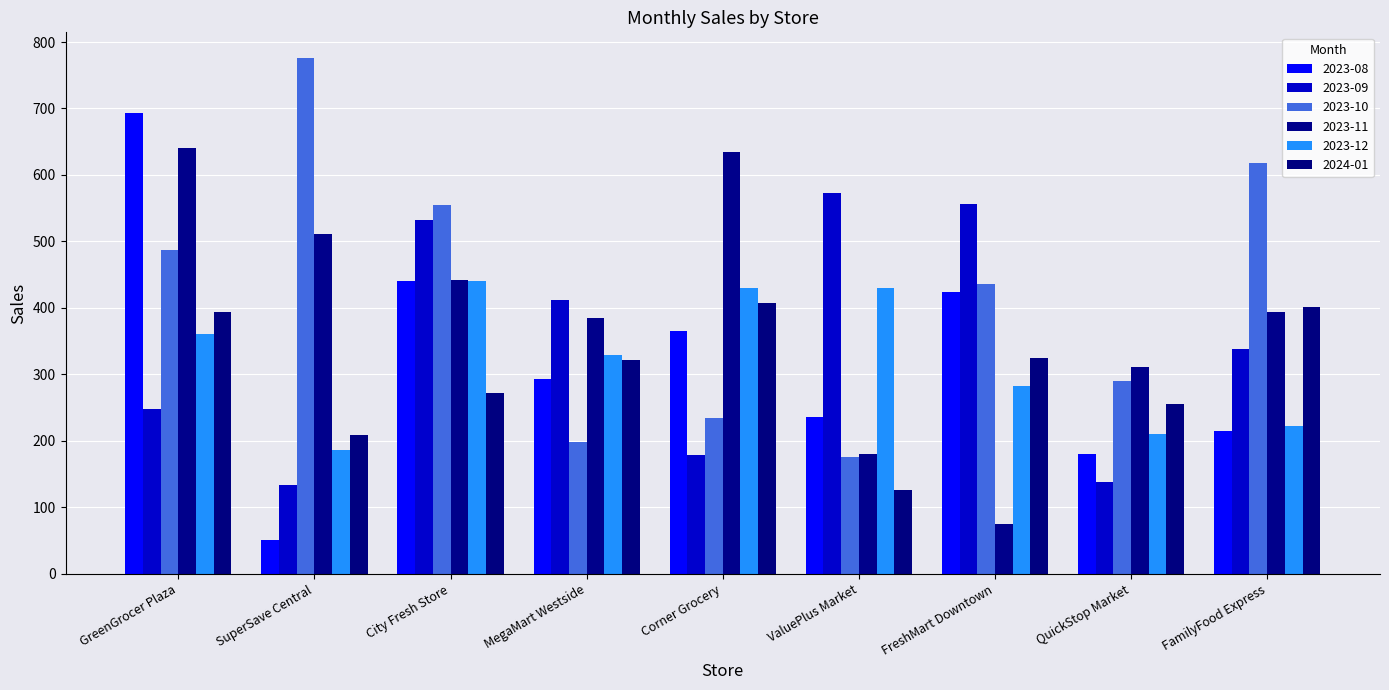

What is the difference between the maximum and minimum values in the 2023-12 series?

253.9